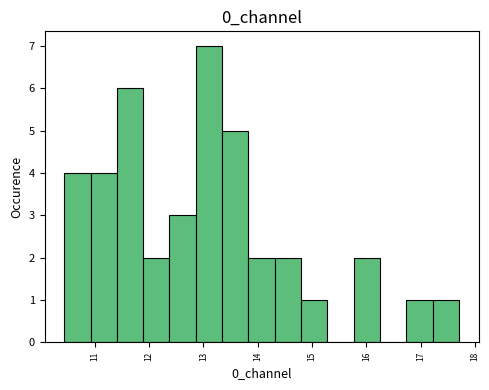

Which range on the x-axis has the tallest bar?

12.9 to 13.3